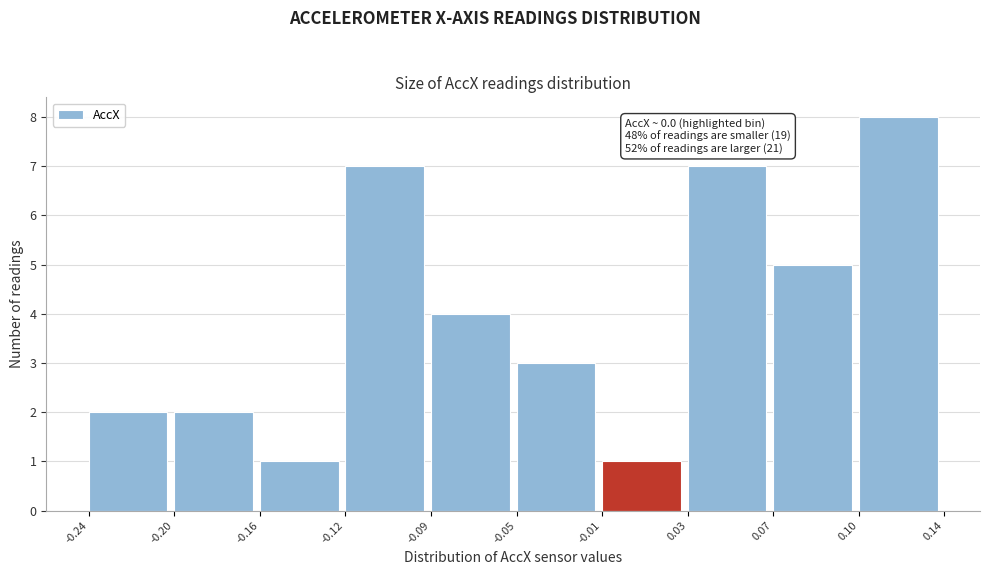

Reading left to right, extract all data points from this chart.

2	2	1	7	4	3	1	7	5	8